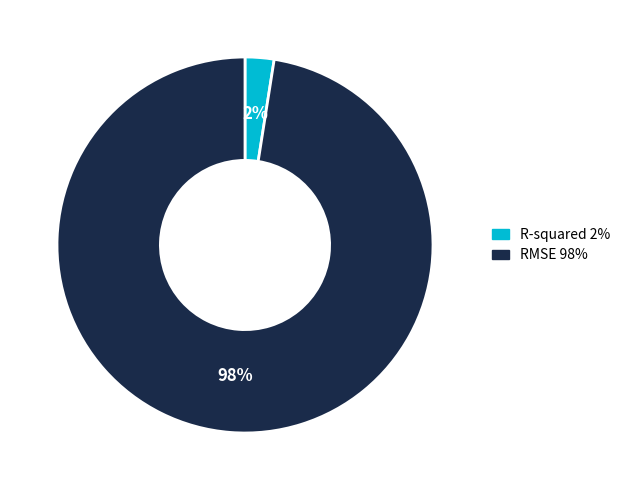

What percentage is the R-squared slice, to the nearest percent?

2%